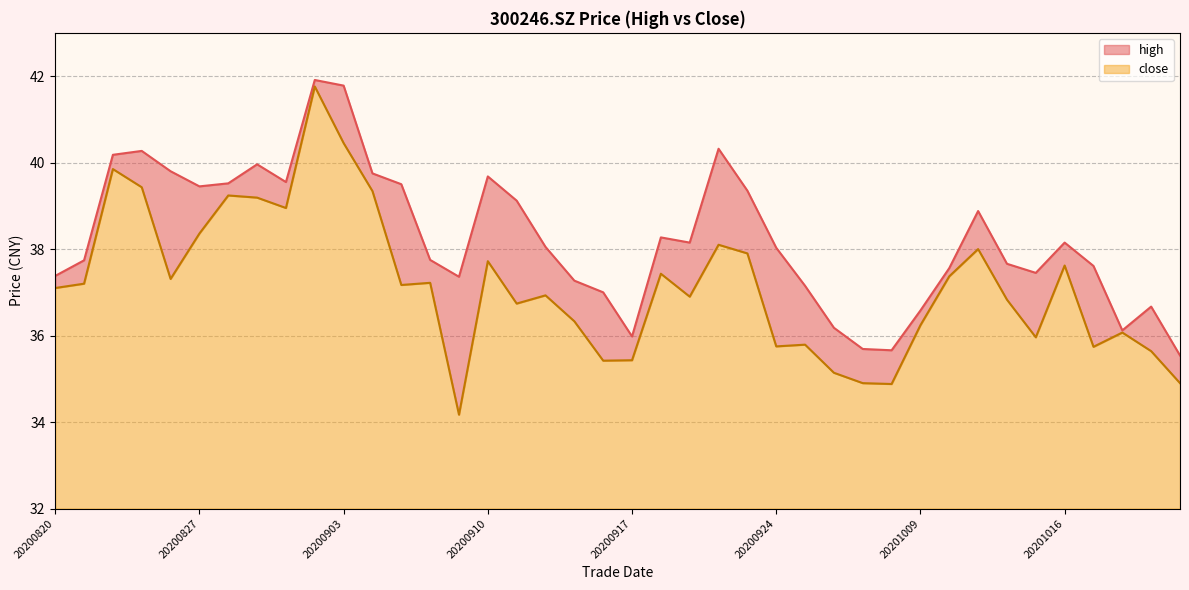

Reading left to right, transcribe all the data shown in this chart.

high: 37.4	37.7	40.2	40.3	39.8	39.5	39.5	40.0	39.5	41.9	41.8	39.8	39.5	37.8	37.4	39.7	39.1	38.0	37.3	37.0	36.0	38.3	38.1	40.3	39.4	38.0	37.1	36.2	35.7	35.7	36.6	37.6	38.9	37.7	37.5	38.1	37.6	36.1	36.7	35.5
close: 37.1	37.2	39.9	39.4	37.3	38.4	39.2	39.2	39.0	41.8	40.5	39.3	37.2	37.2	34.2	37.7	36.7	36.9	36.3	35.4	35.4	37.4	36.9	38.1	37.9	35.8	35.8	35.1	34.9	34.9	36.2	37.4	38.0	36.8	36.0	37.6	35.7	36.1	35.6	34.9